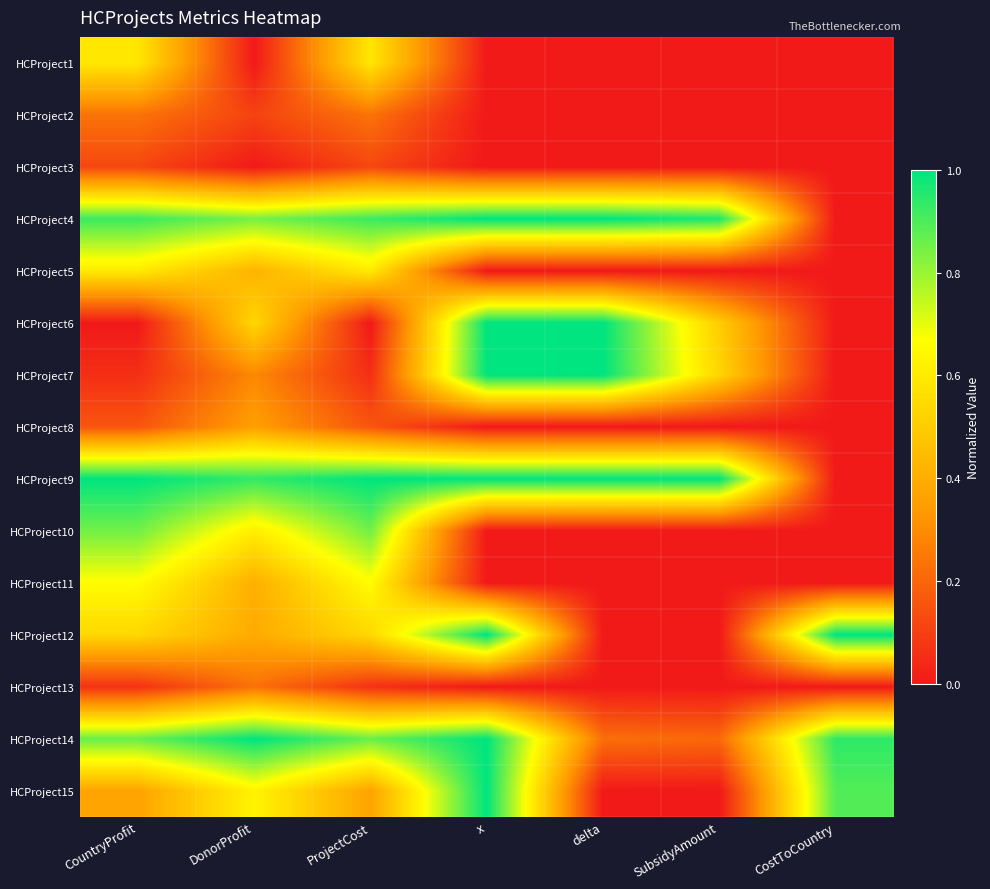

At DonorProfit, list the series in order from largest to smallest.

HCProject14, HCProject9, HCProject4, HCProject15, HCProject10, HCProject6, HCProject5, HCProject11, HCProject12, HCProject8, HCProject7, HCProject13, HCProject2, HCProject3, HCProject1